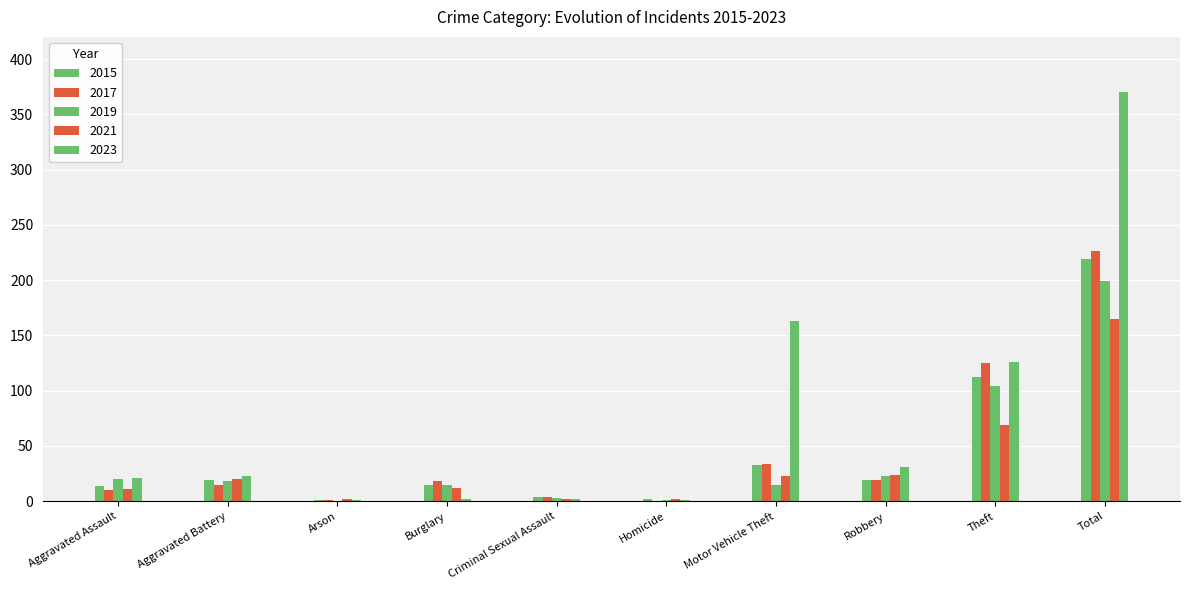

How many categories are shown in the chart?

10